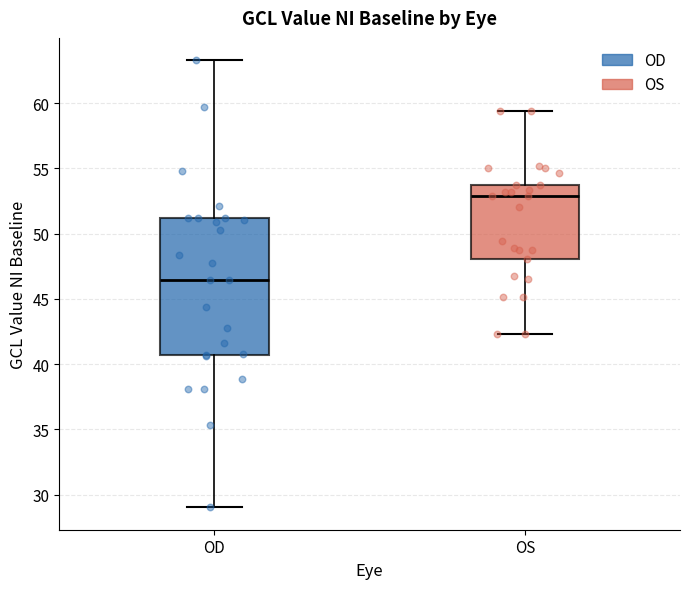

Reading left to right, read every box against the y-axis: the position of its median line, the range the box covers, and the ends of its whiskers. The values are not printed on the chart, so give them approximately, as read against the axis.

OD: median 46.5, box 40.5 to 51.0, whiskers 29.0 to 63.5
OS: median 53.0, box 48.0 to 53.5, whiskers 42.5 to 59.5